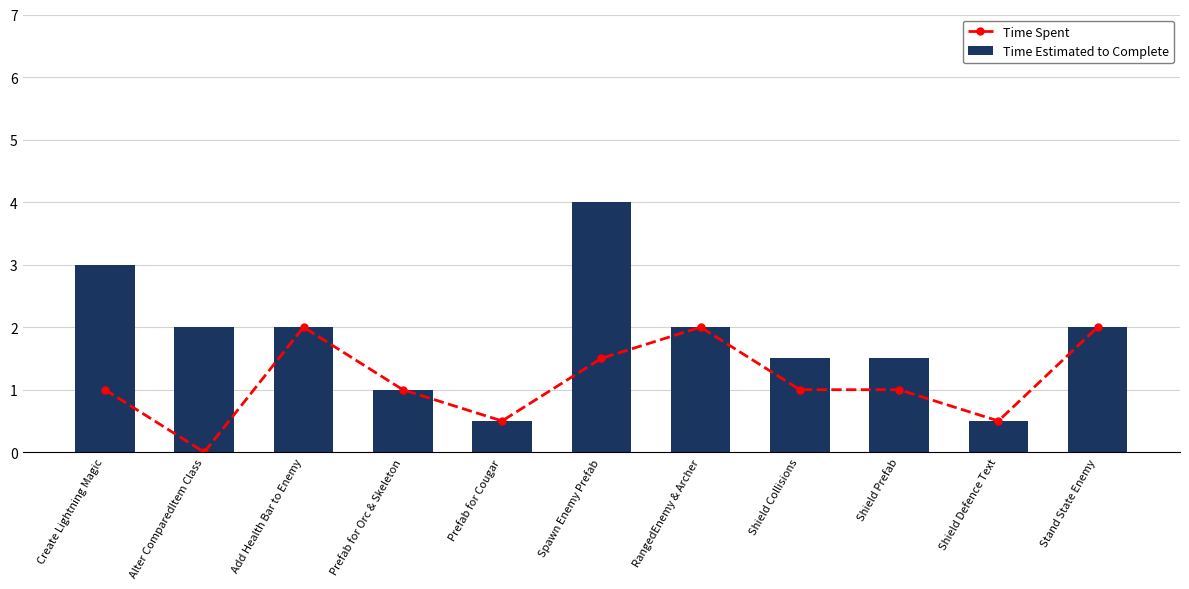

What is the total value across all series at Spawn Enemy Prefab?

5.5